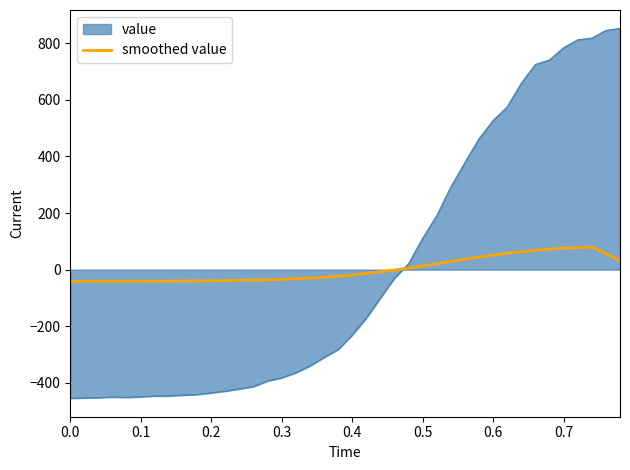

Which series has the largest range (max minus min)?

value